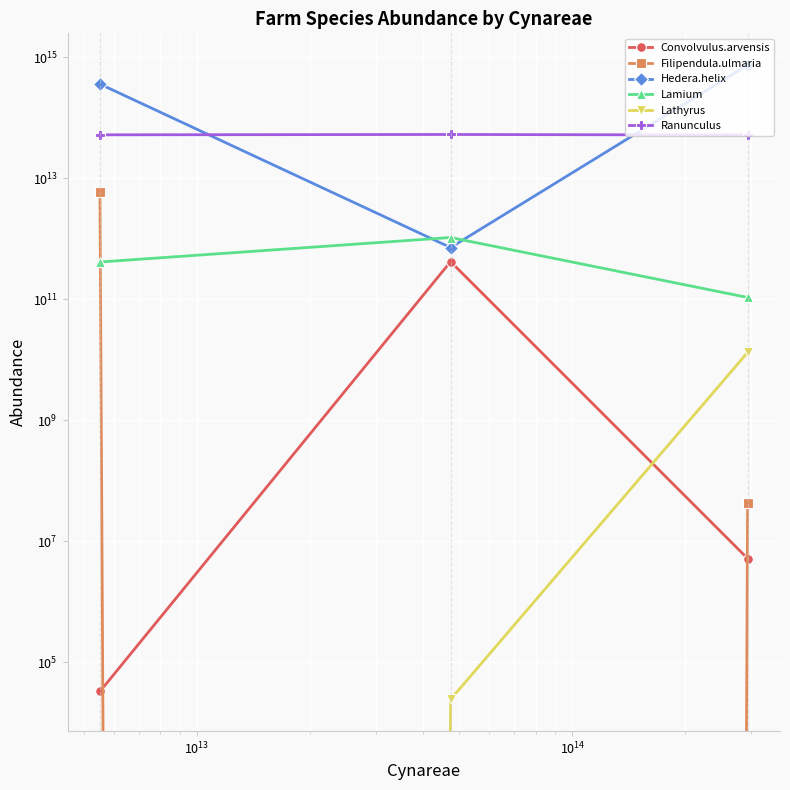

List the series in order of their peak value, highest first.

Hedera.helix, Ranunculus, Filipendula.ulmaria, Lamium, Convolvulus.arvensis, Lathyrus